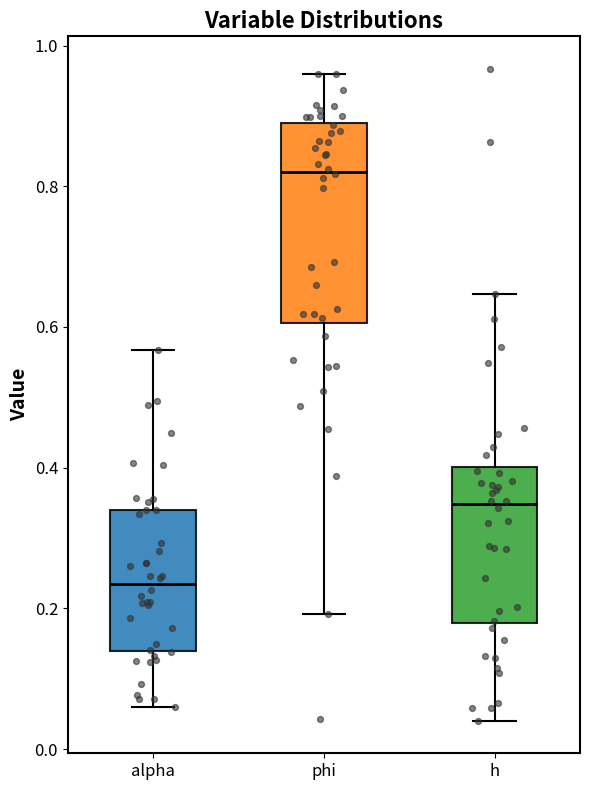

Which box has the lowest median line?

alpha